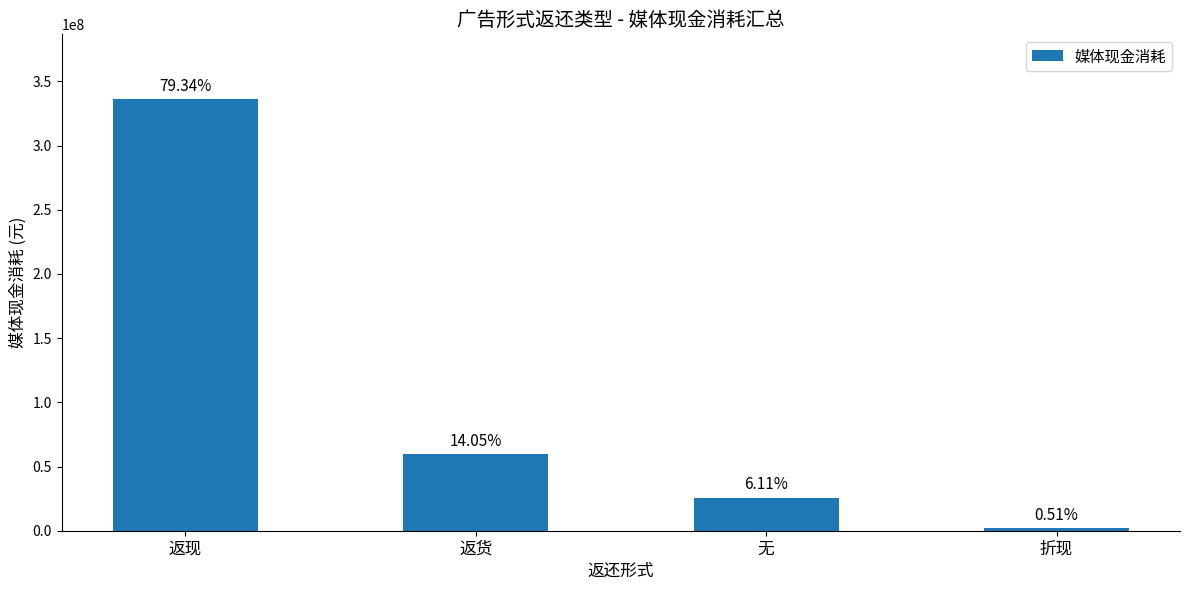

Where is the data nearest to the value 169152946?

返货